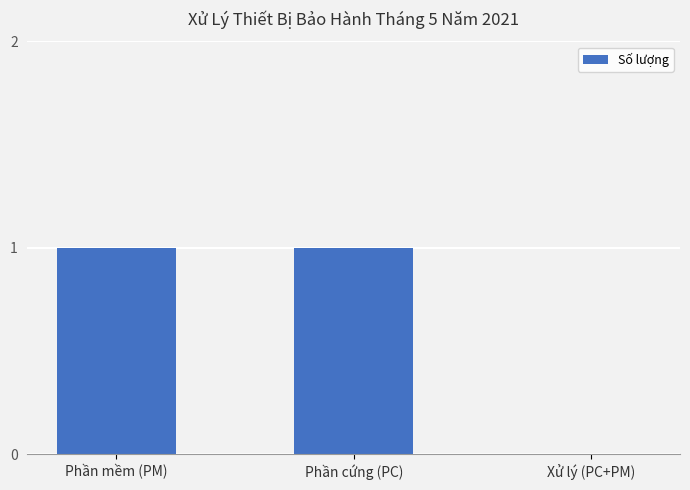

Reading left to right, list all the values displayed in this chart.

Phần mềm (PM)=1	Phần cứng (PC)=1	Xử lý (PC+PM)=0